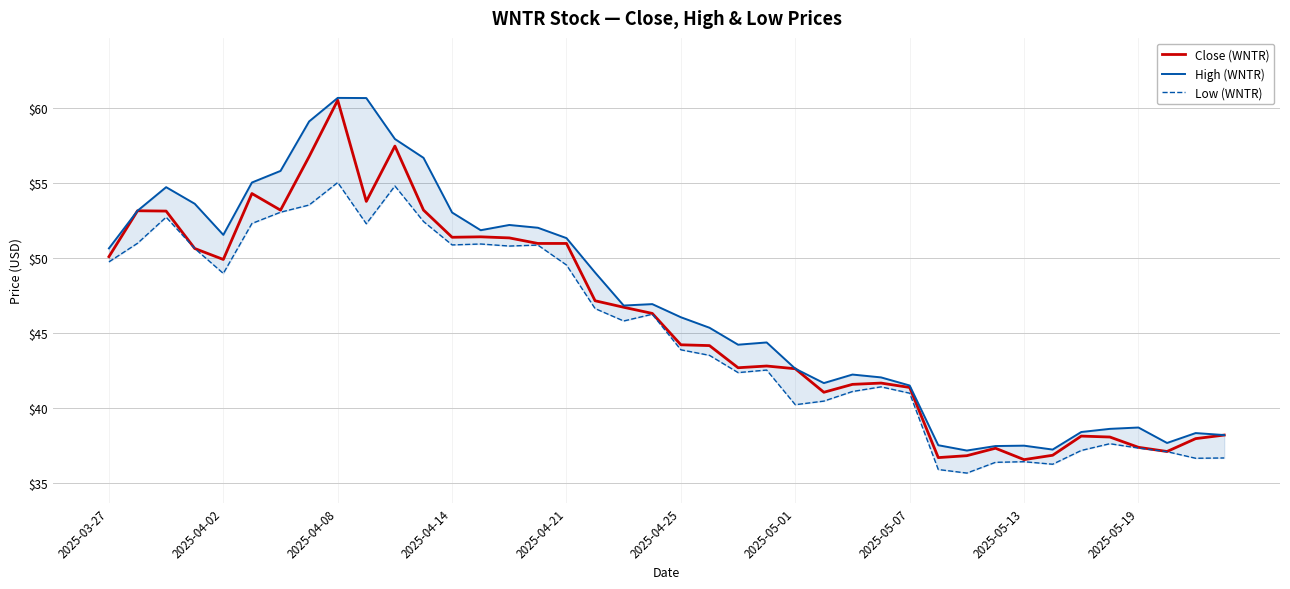

The Low (WNTR) series shows 43.5 at 21. True or false?

True